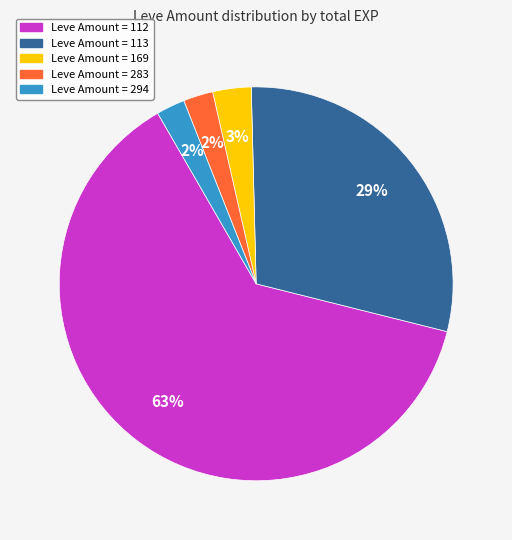

To the nearest percent, what is the average slice percentage?

20%